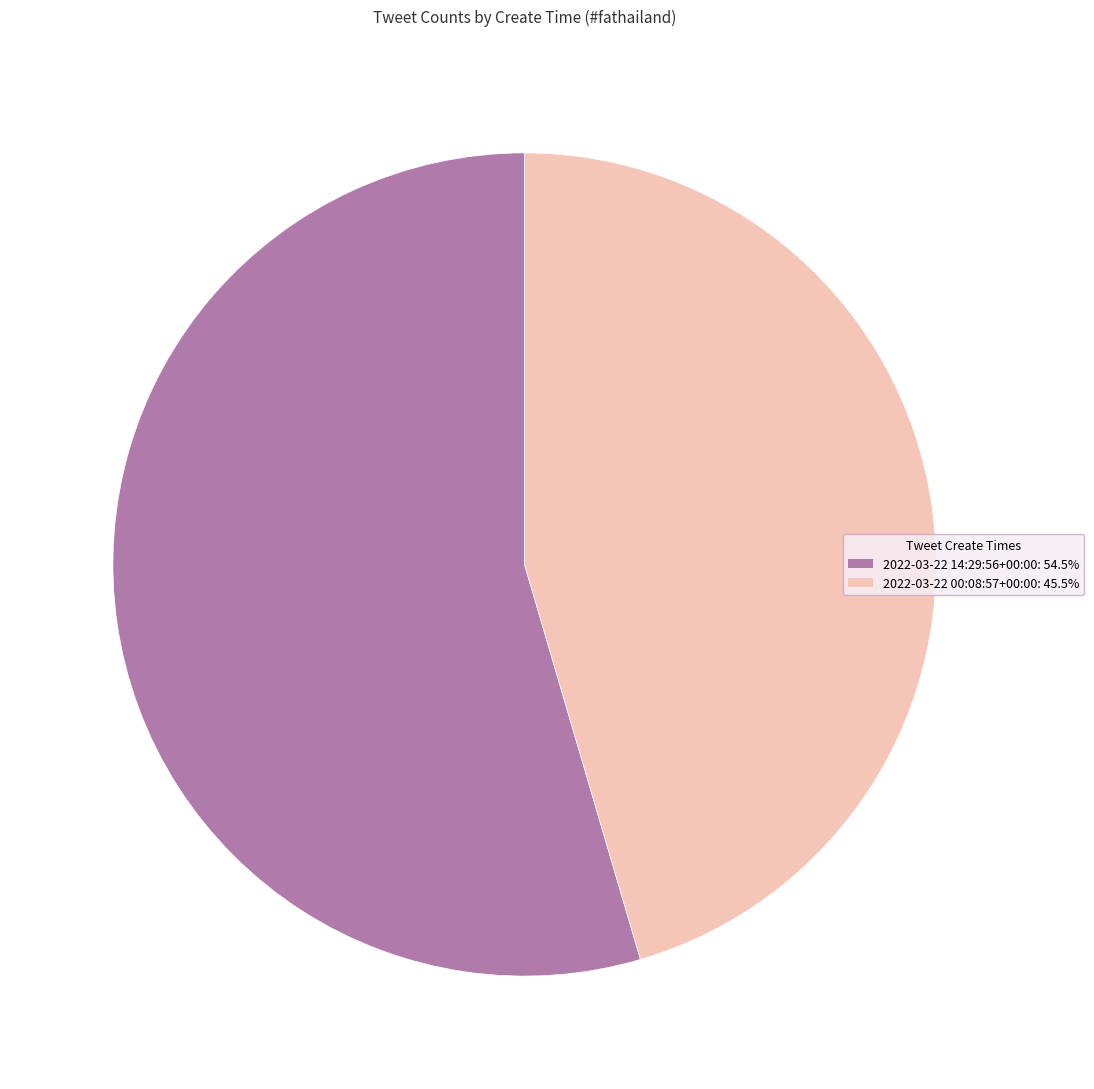

Approximately how many times larger is the value at 2022-03-22 14:29:56+00:00 compared to 2022-03-22 00:08:57+00:00?

1.2